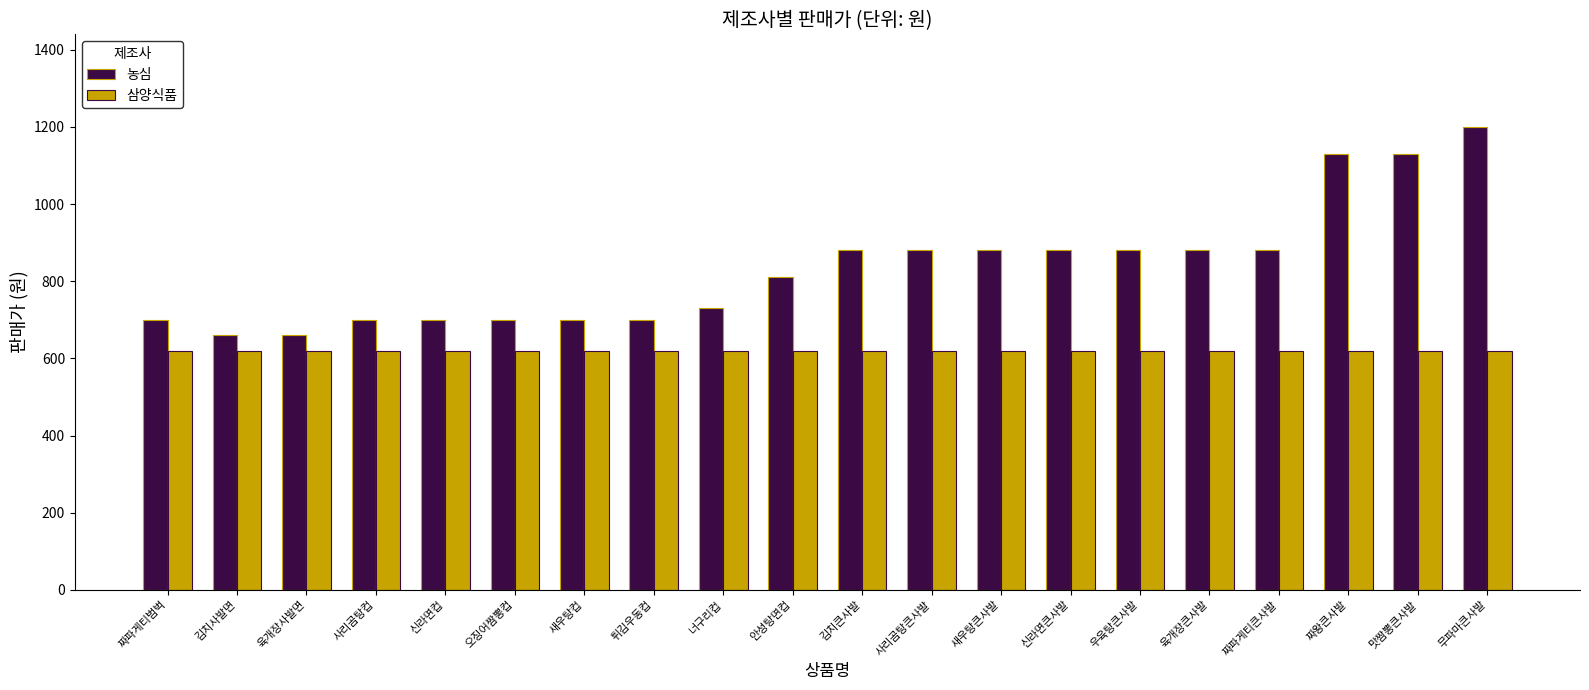

Which series changed the most between 안성탕면컵 and 새우탕큰사발?

농심